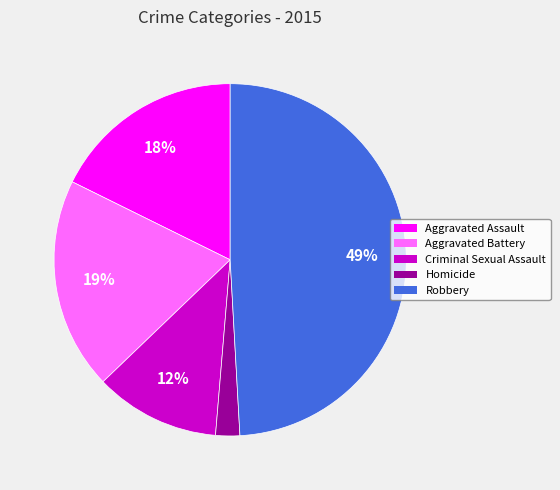

What percentage is the Aggravated Battery slice, to the nearest percent?

19%